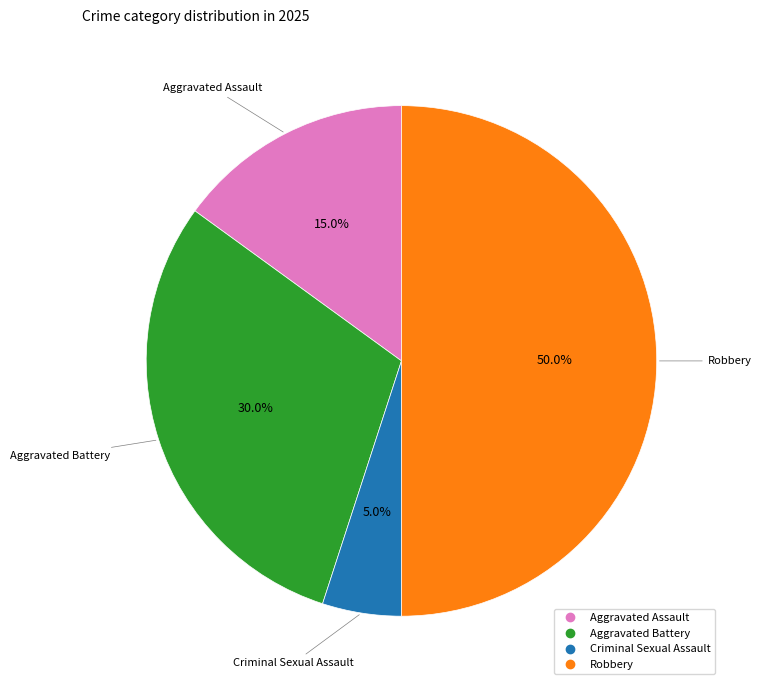

Rank the categories by value from lowest to highest.

Criminal Sexual Assault, Aggravated Assault, Aggravated Battery, Robbery